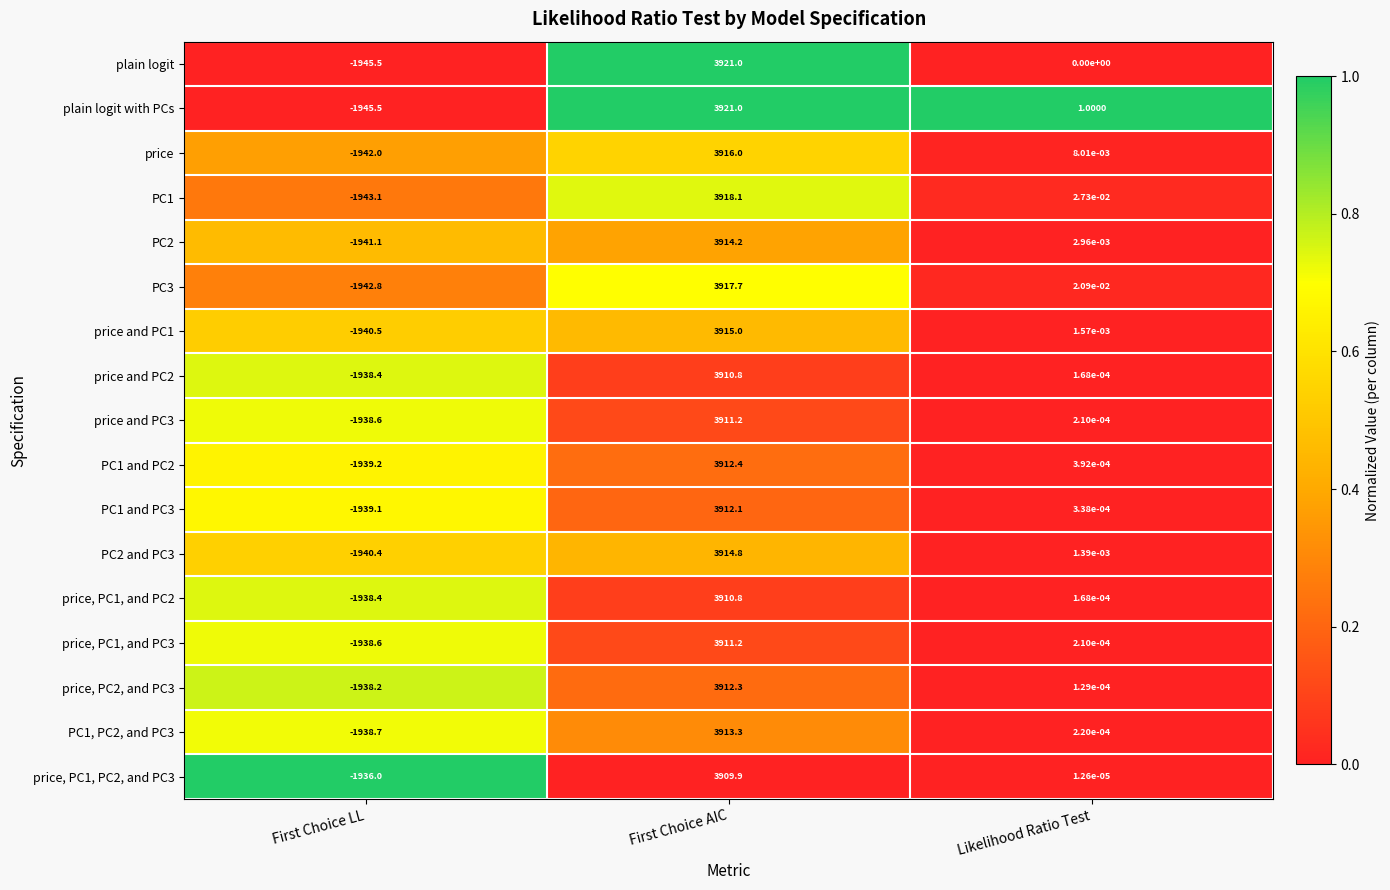

Which series changed the most between First Choice LL and Likelihood Ratio Test?

plain logit with PCs